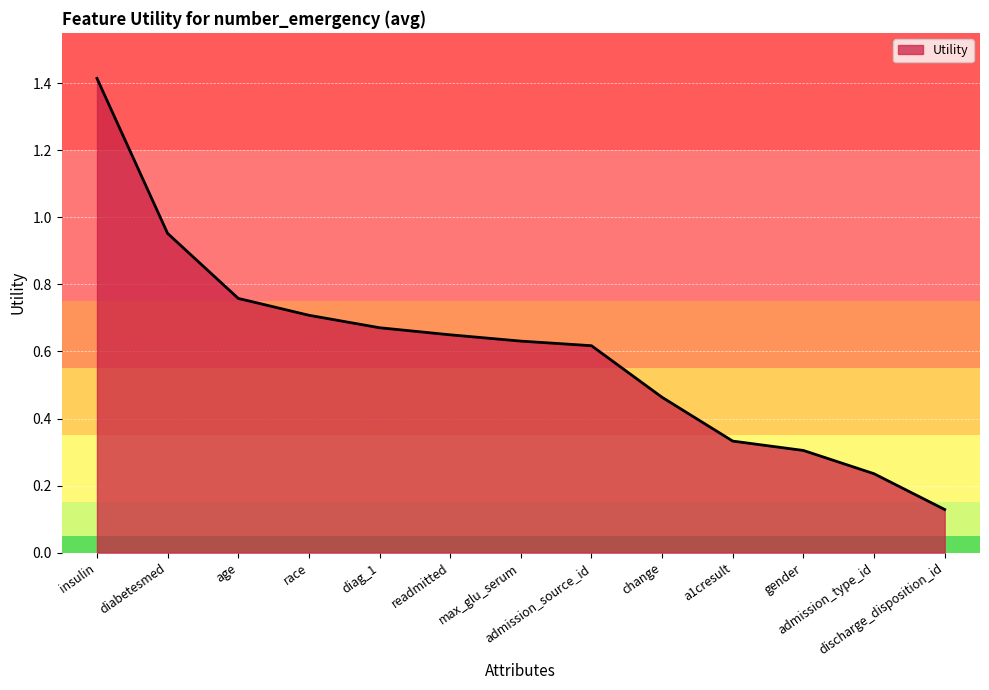

What is the maximum value shown in the chart?

1.4